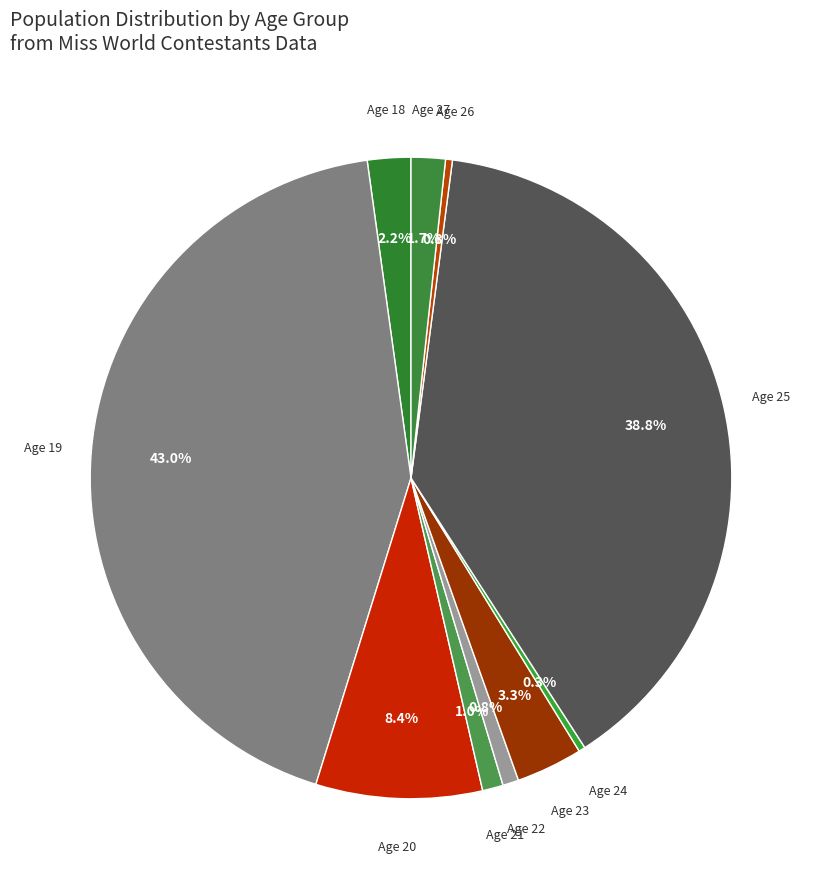

How many segments does this pie chart have?

10